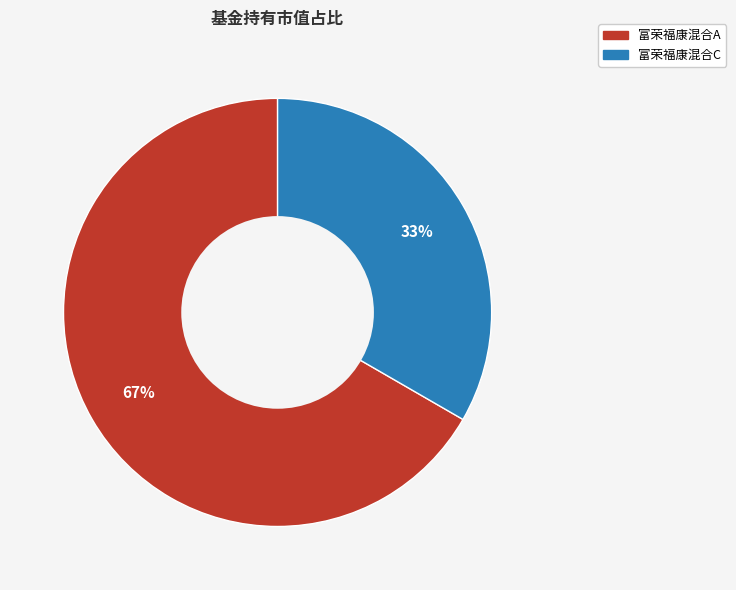

What percentage is the 富荣福康混合C slice, to the nearest percent?

33%